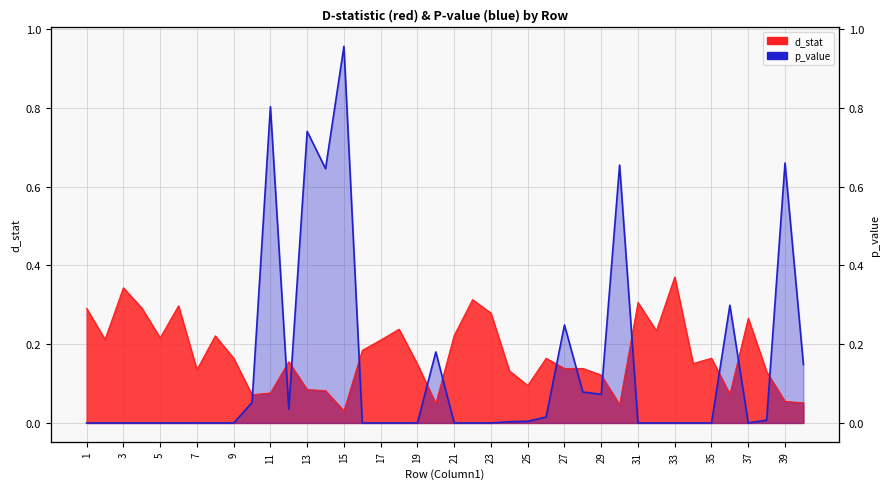

What is the greatest value displayed?

1.0